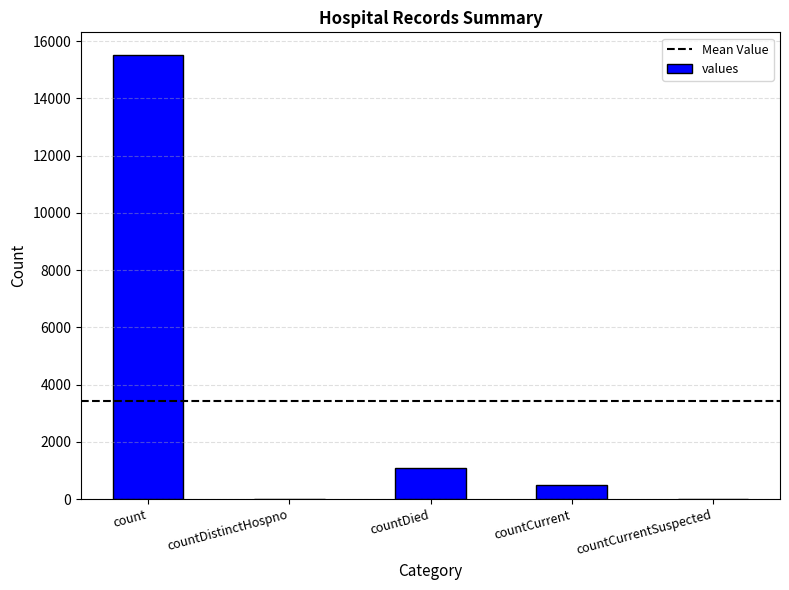

What is the sum of the values at countCurrent and countDistinctHospno?

486